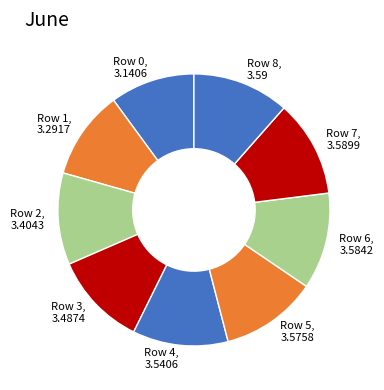

How many slices are in this pie chart?

9